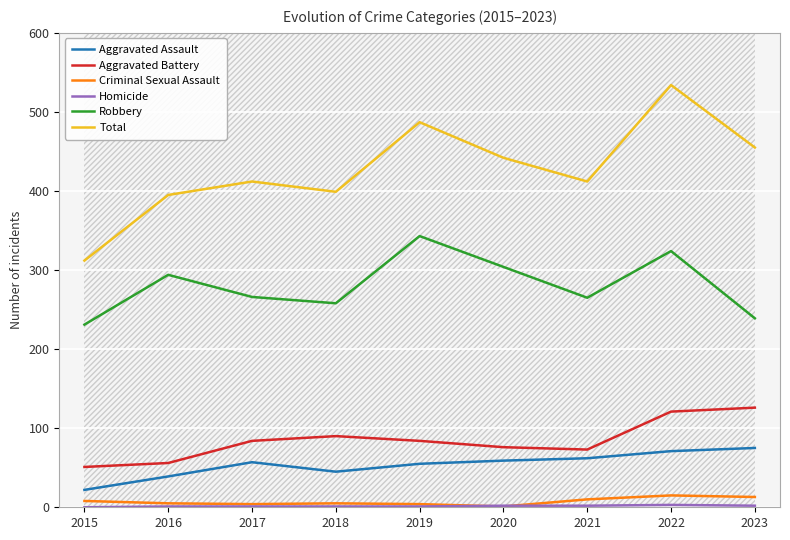

What is the value of the Aggravated Battery point at the 8th from the left?

121